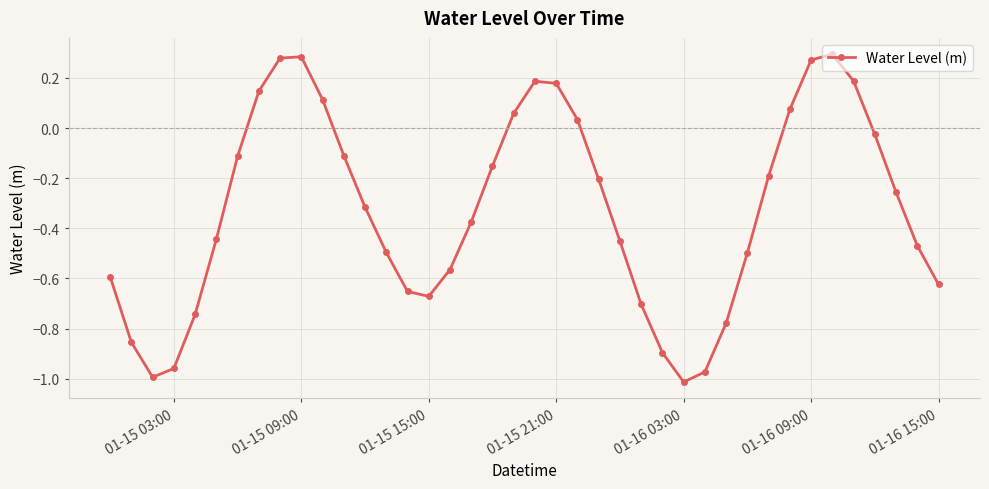

What is the difference between the second highest and minimum values?

1.3